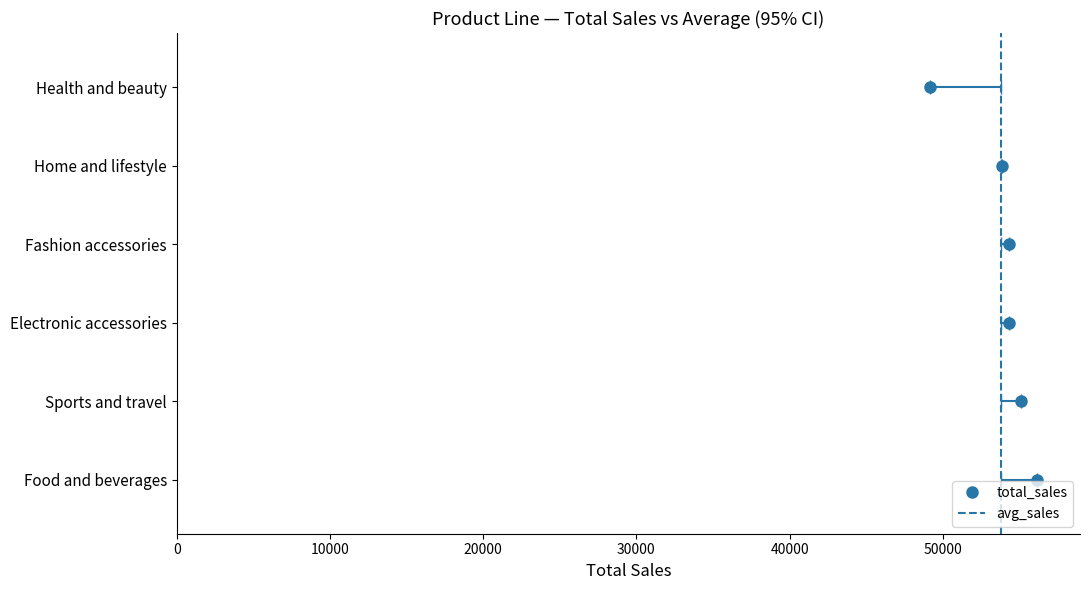

How many data points are less than 54337?

3